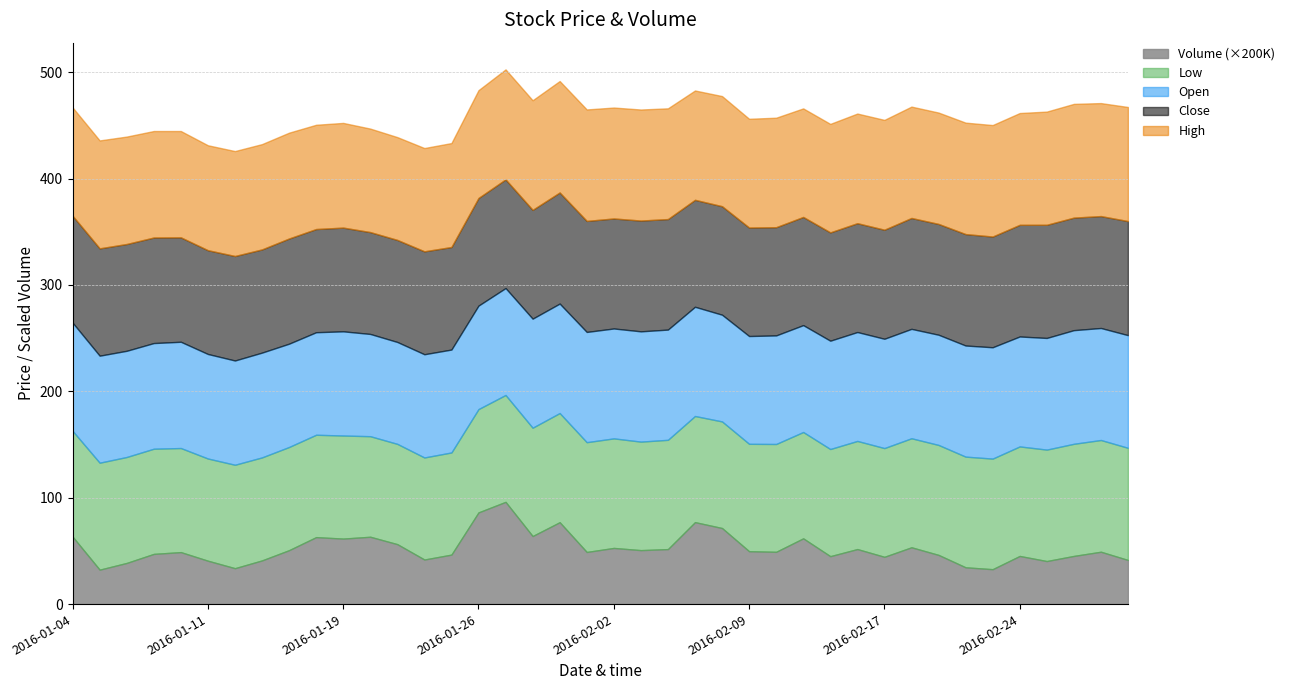

Count the number of data series in this chart.

5